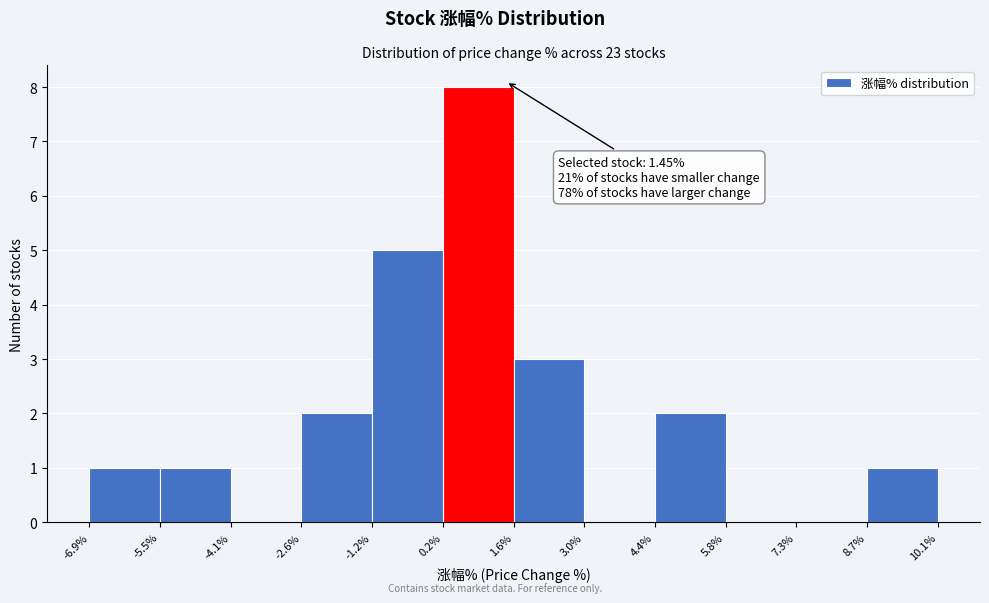

Which range on the x-axis has the tallest bar?

0.2% to 1.6%